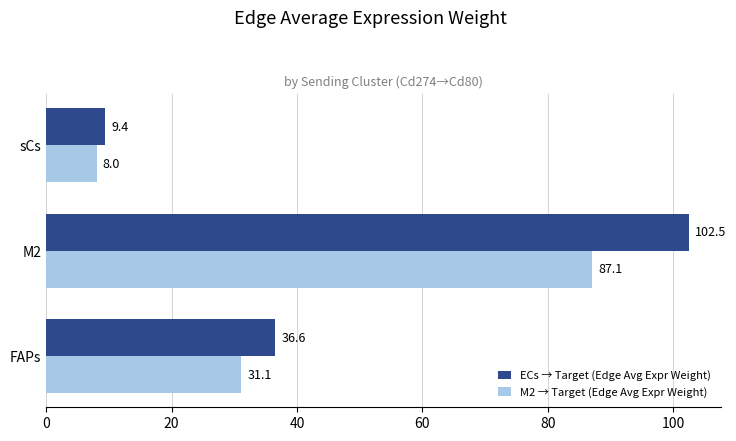

How many series are shown in this chart?

2